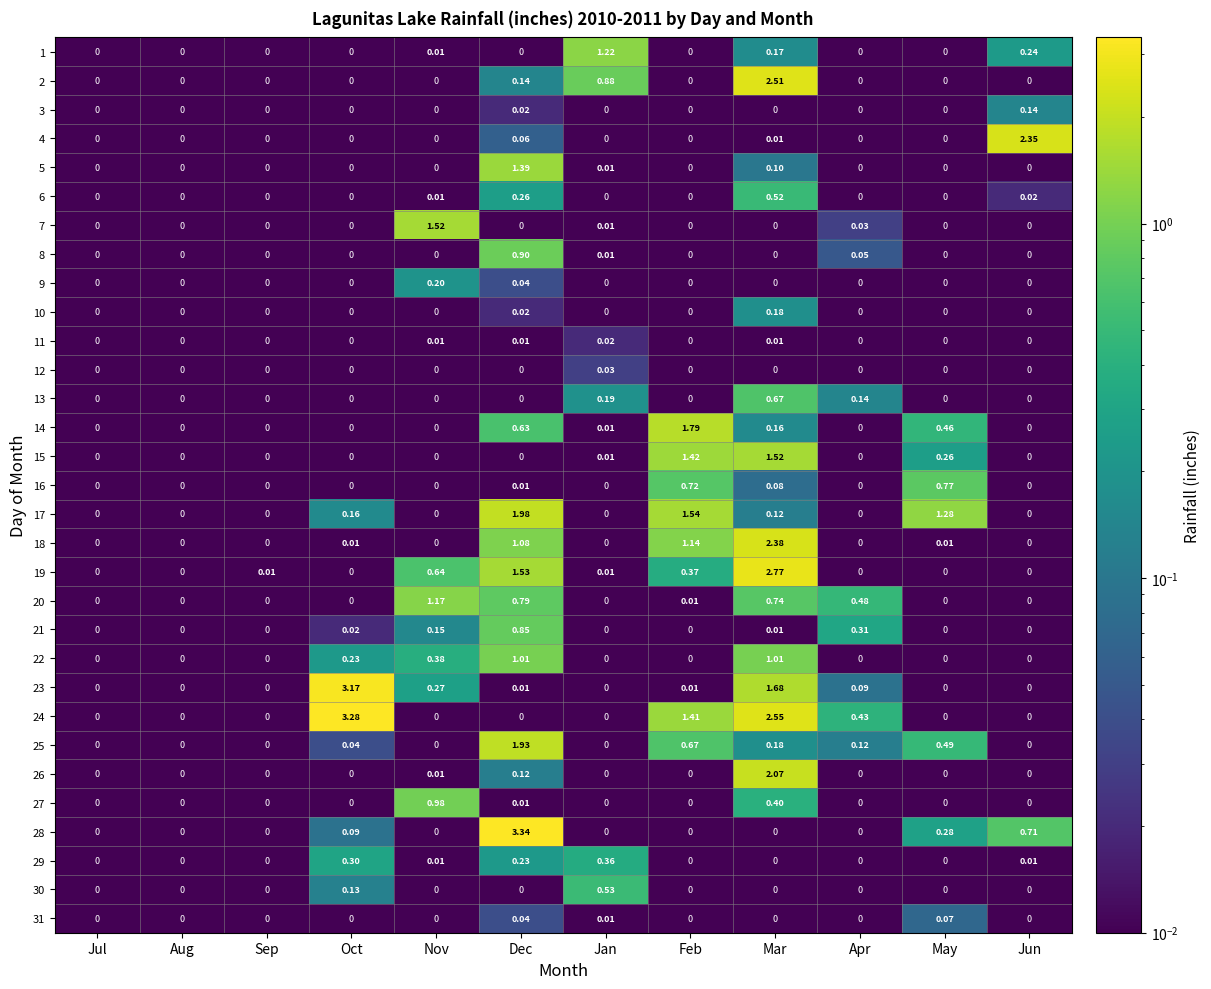

Is the value of 29 at Dec greater than the value of 13 at Jan?

Yes